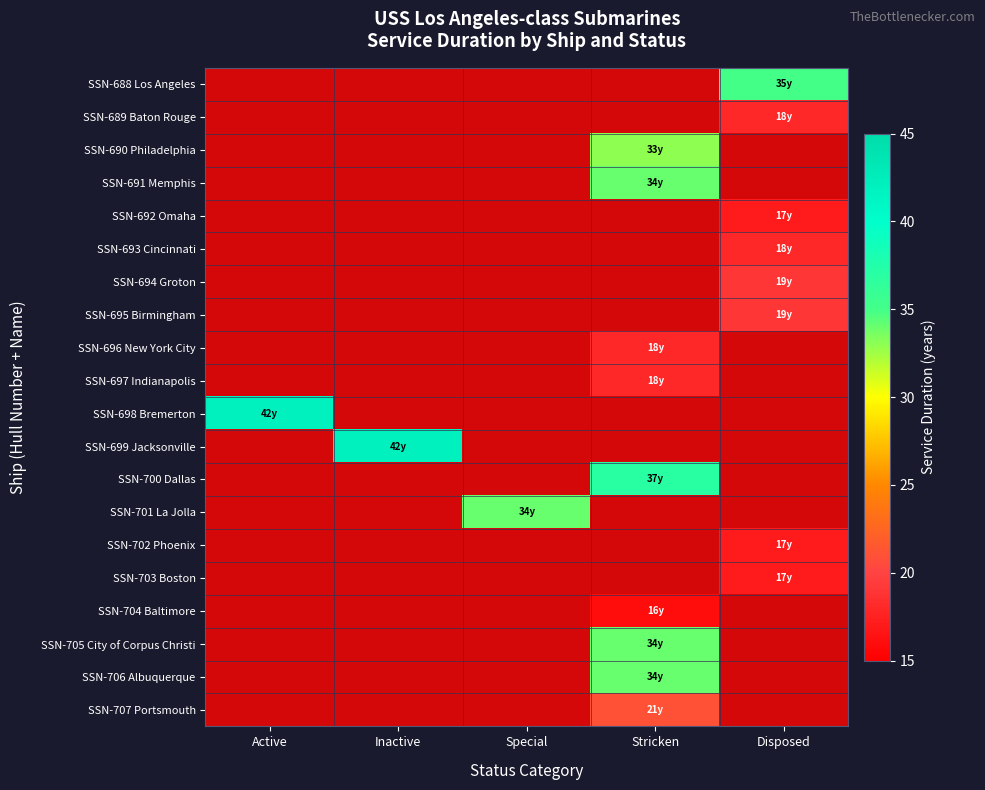

What is the difference between the Jacksonville values at 5 and 3?

43